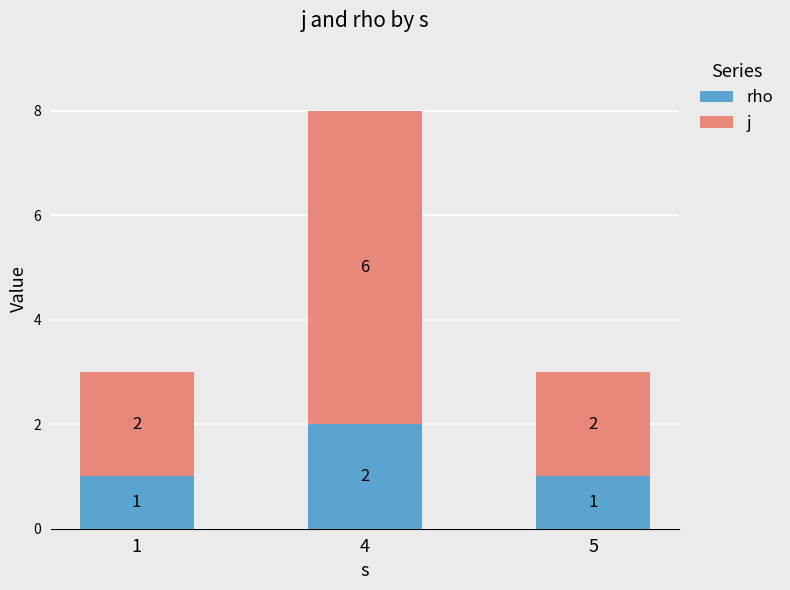

Is it true that rho equals 1 at 5?

True